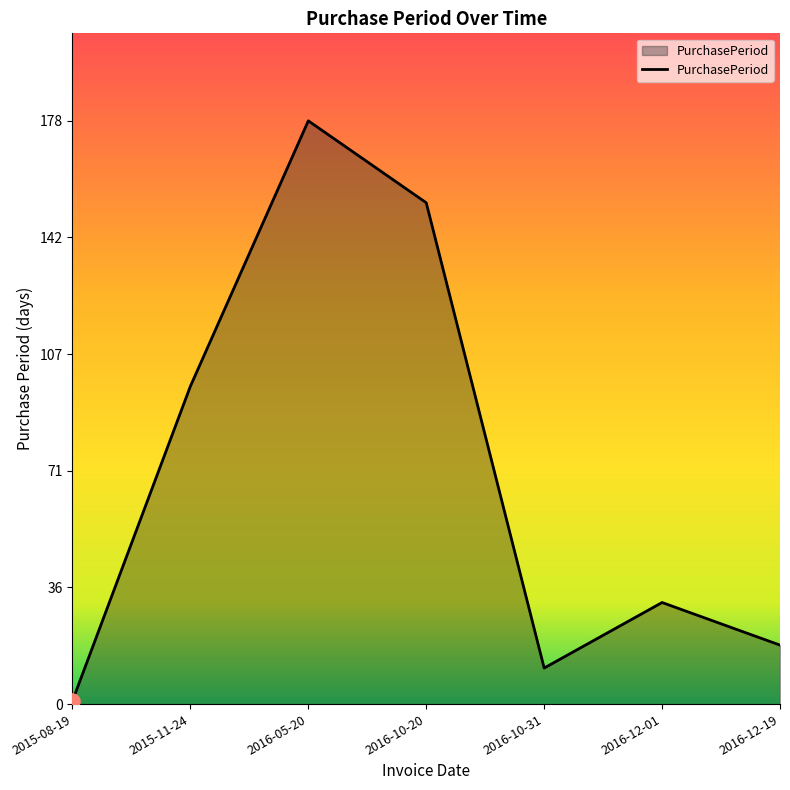

What is the ratio of the value at 2016-05-20 to the value at 2016-10-20?

1.2